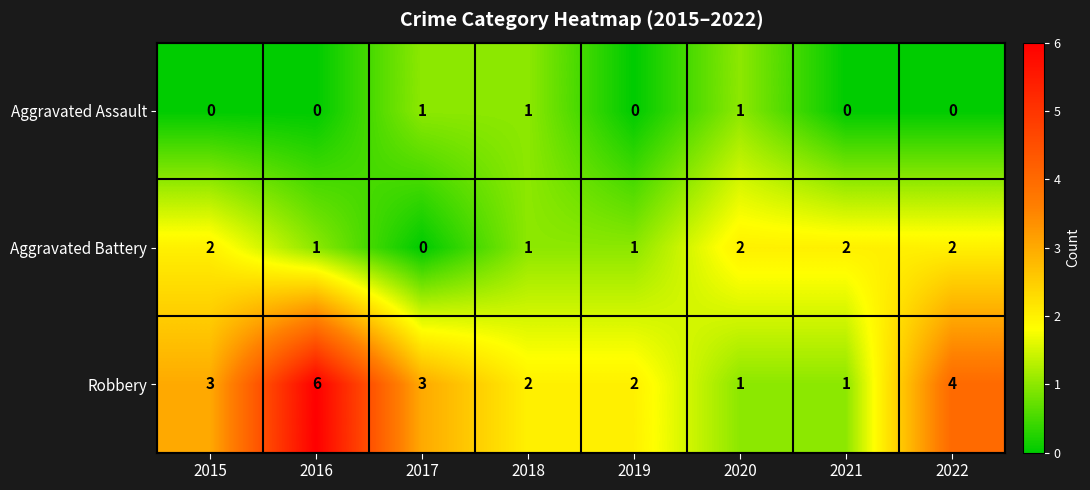

Reading right to left, what are all the values shown in this chart?

Aggravated Assault: 2022=0	2021=0	2020=1	2019=0	2018=1	2017=1	2016=0	2015=0
Aggravated Battery: 2022=2	2021=2	2020=2	2019=1	2018=1	2017=0	2016=1	2015=2
Robbery: 2022=4	2021=1	2020=1	2019=2	2018=2	2017=3	2016=6	2015=3